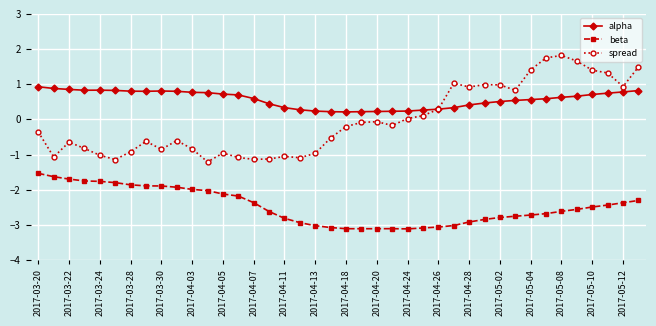

What is the value of the beta point at the 31st from the left?

-2.8